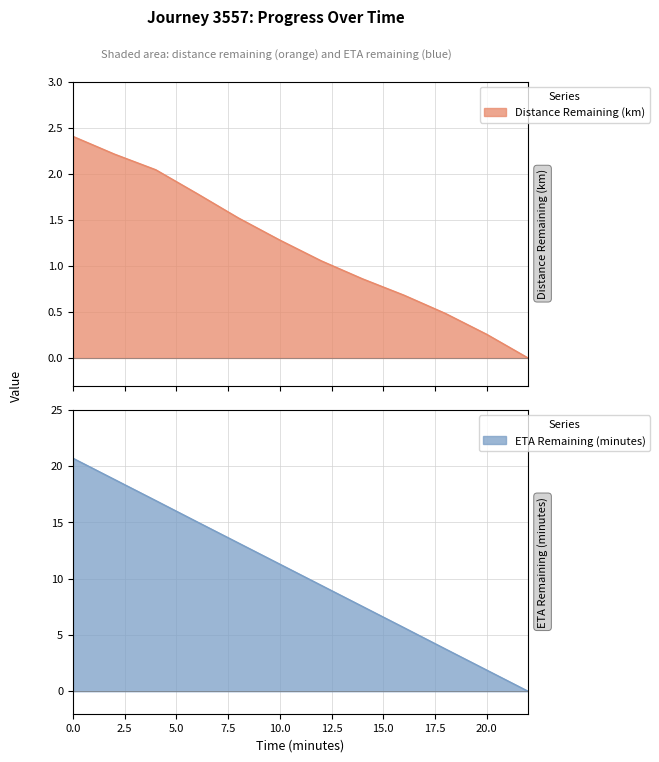

What is the spread (max minus min) of values at 8.0?

11.7